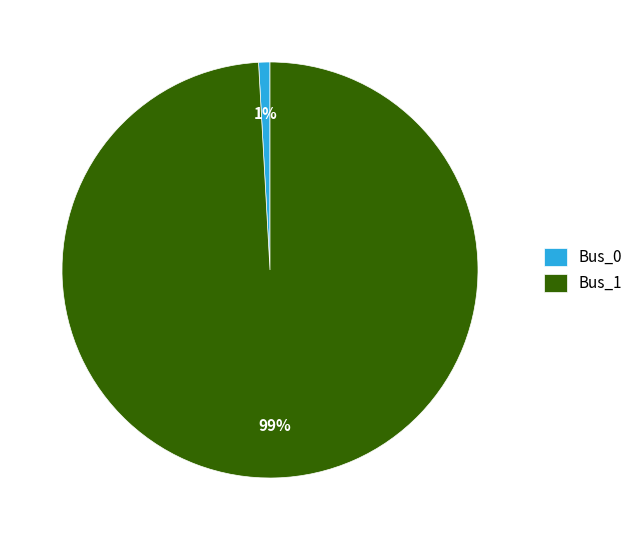

Do Bus_0 and Bus_1 together represent more than half of the pie?

Yes